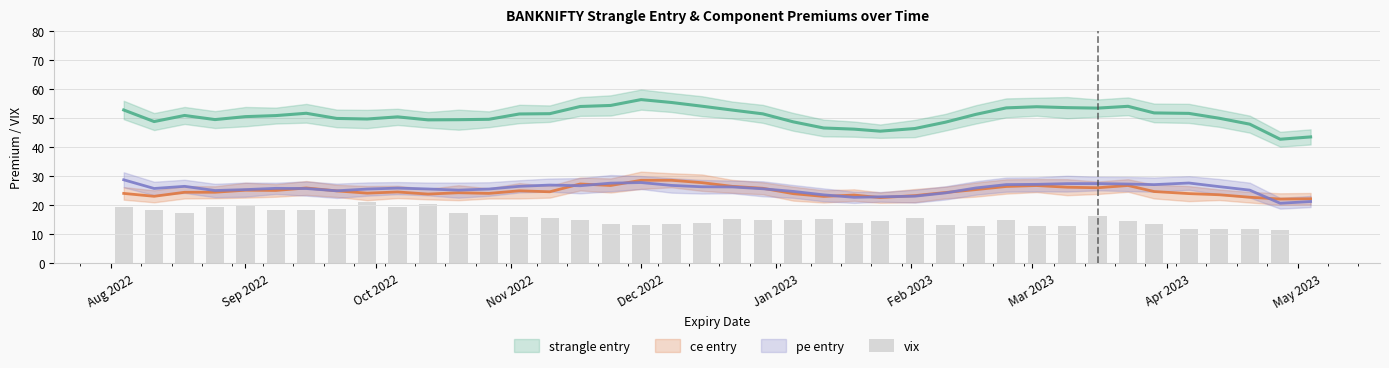

What value does the data have at Nov 2022?

15.9